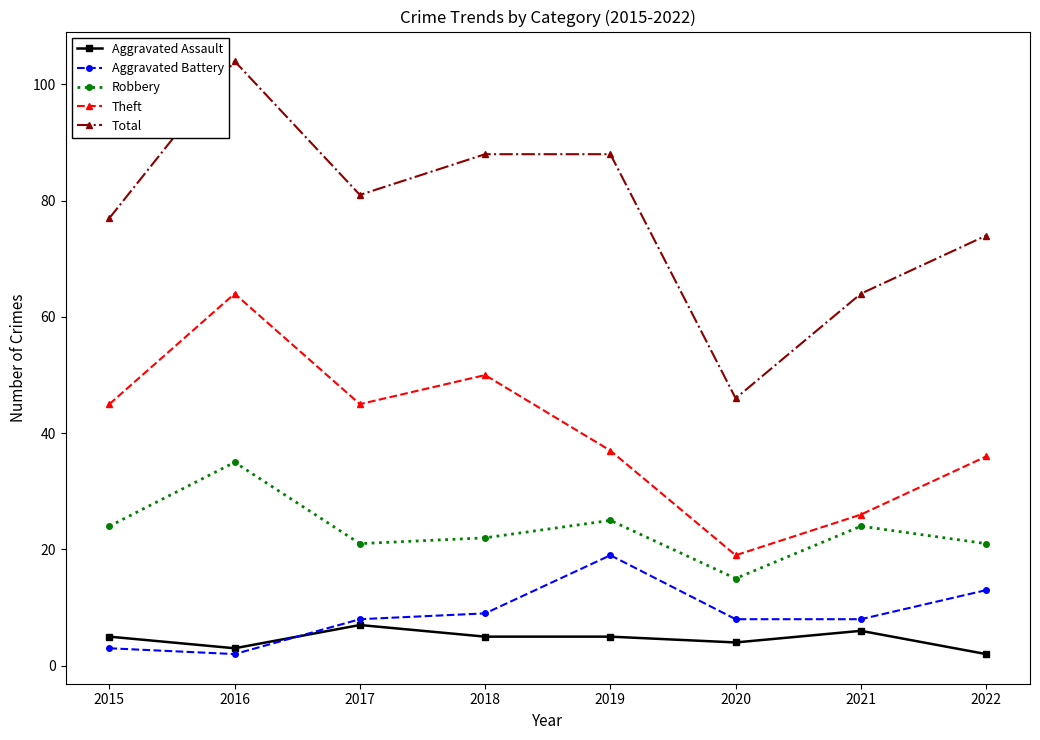

What are all the series names shown in the legend?

Aggravated Assault, Aggravated Battery, Robbery, Theft, Total